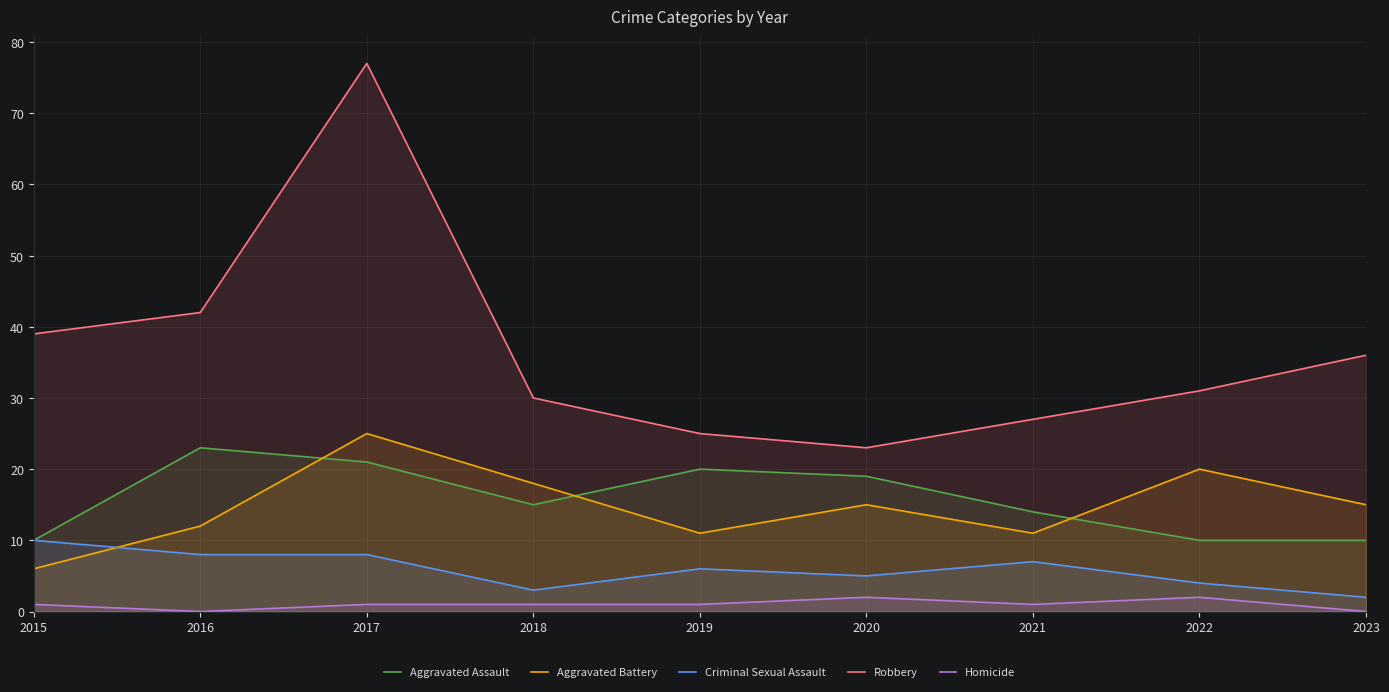

Reading left to right, extract all data points from this chart.

Aggravated Assault: 10	23	21	15	20	19	14	10	10
Aggravated Battery: 6	12	25	18	11	15	11	20	15
Criminal Sexual Assault: 10	8	8	3	6	5	7	4	2
Robbery: 39	42	77	30	25	23	27	31	36
Homicide: 1	0	1	1	1	2	1	2	0